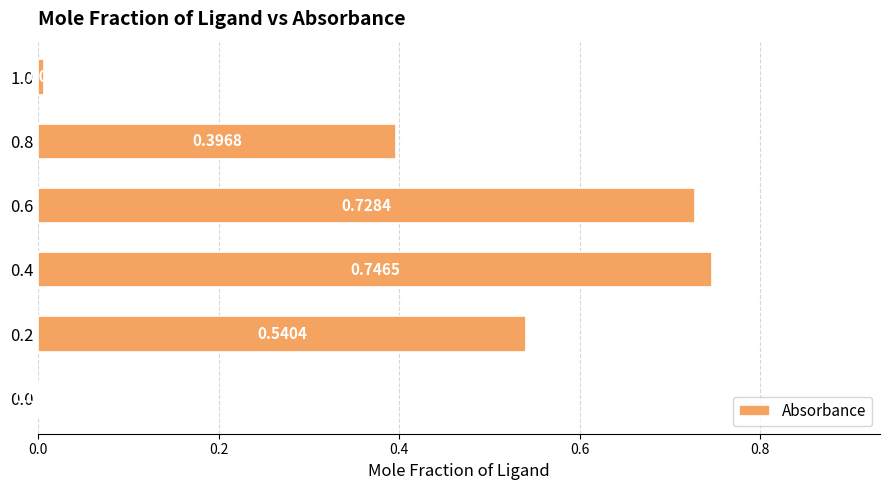

Between 0.6 and 1.0, which is larger?

0.6